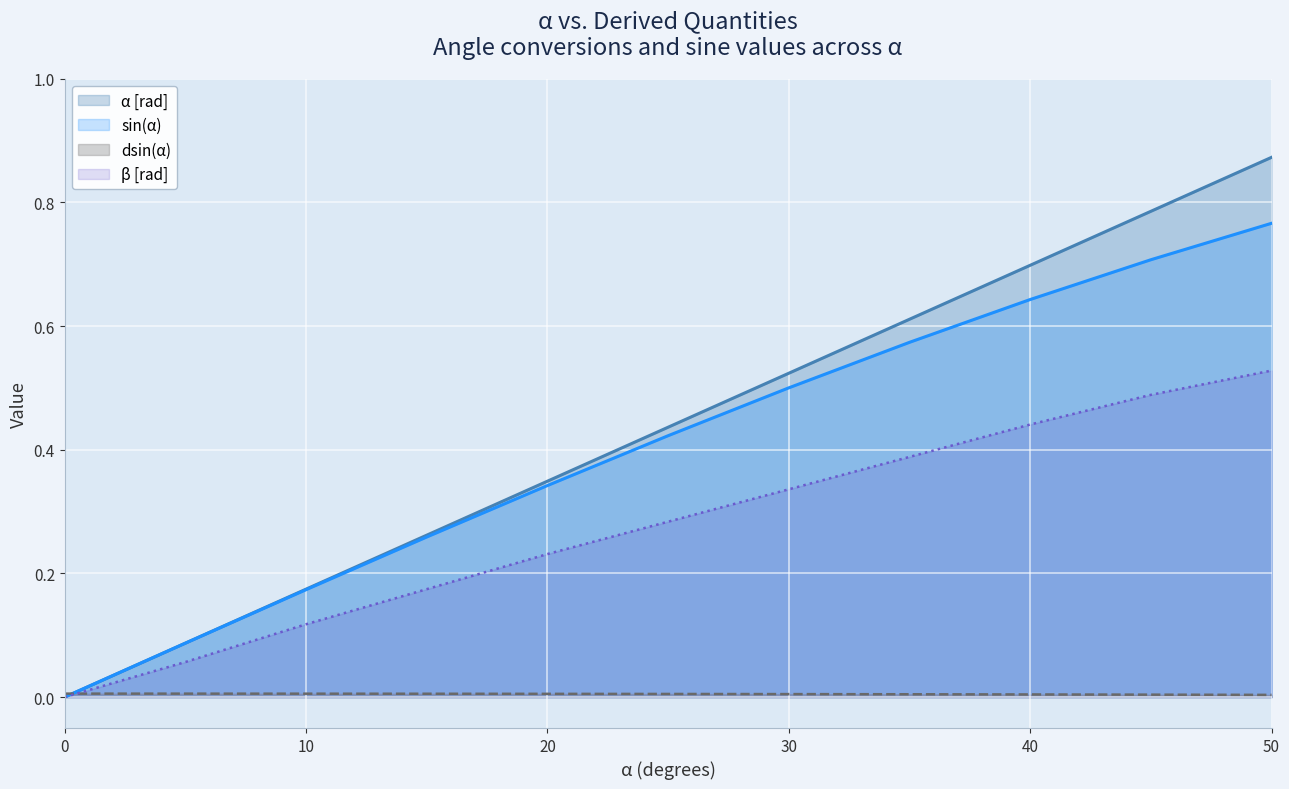

What is the sum of all β [rad] values?

3.0